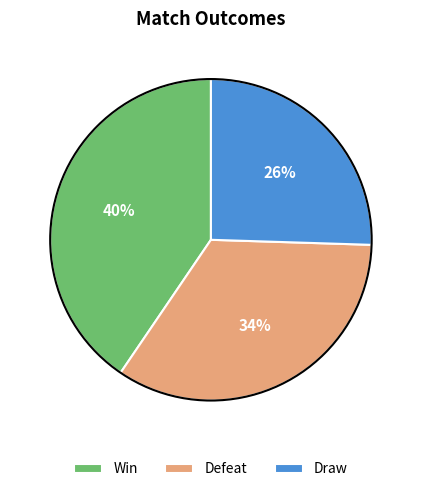

Does Draw represent more than half of the total?

No